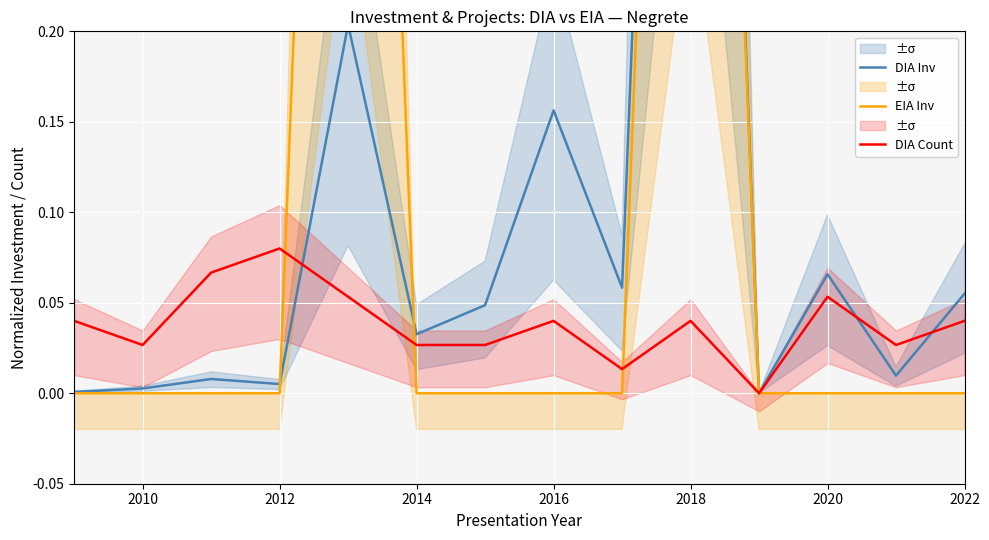

The DIA Count series shows 0.0 at 8. True or false?

False